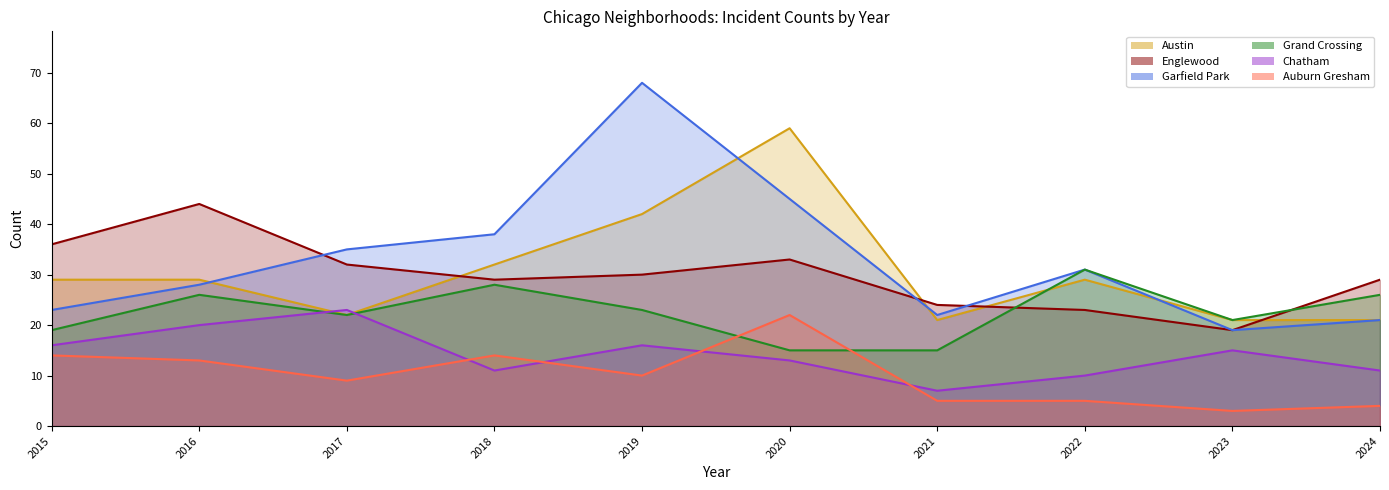

What is the total value across all series at 2017?

143